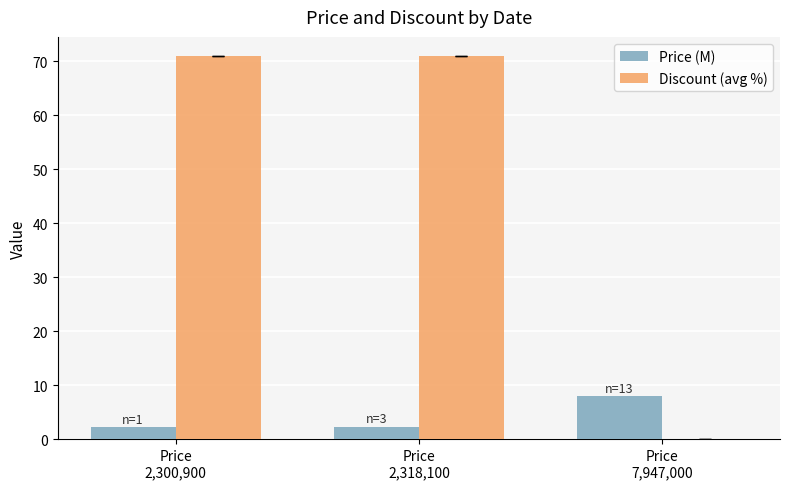

How many groups of bars are there?

3